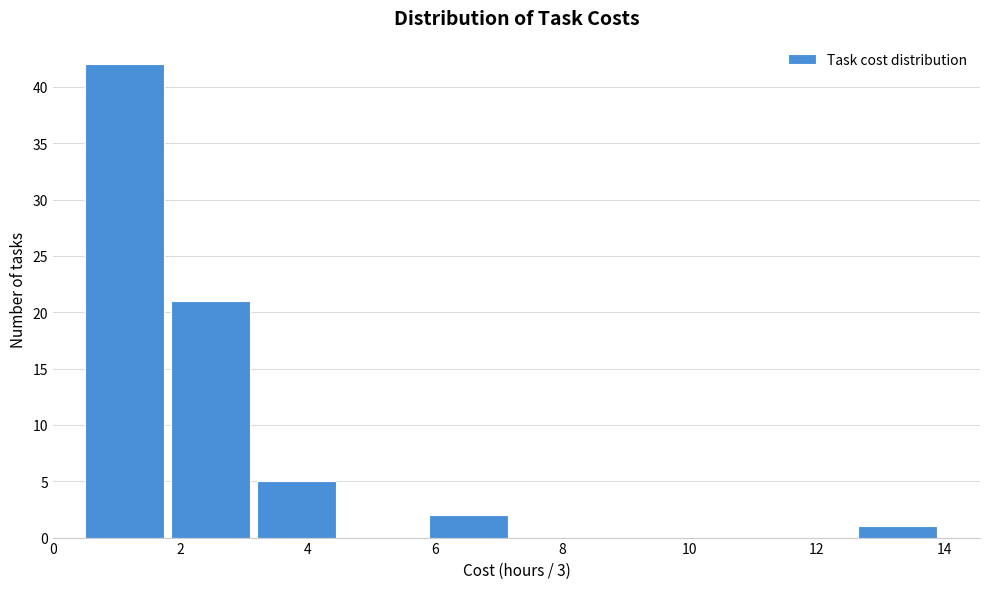

Reading left to right, transcribe this chart: for each bar, give the range it covers on the x-axis and its height. Neither the bar edges nor the heights are printed on the chart, so give them approximately, as read against the axes.

0.50 to 1.85: 42
1.85 to 3.20: 21
3.20 to 4.55: 5
4.55 to 5.90: 0
5.90 to 7.25: 2
7.25 to 8.60: 0
8.60 to 9.95: 0
9.95 to 11.30: 0
11.30 to 12.65: 0
12.65 to 14.00: 1